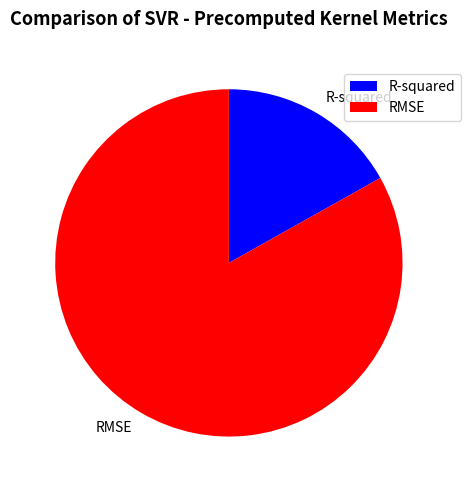

Is there a majority slice in this chart?

Yes